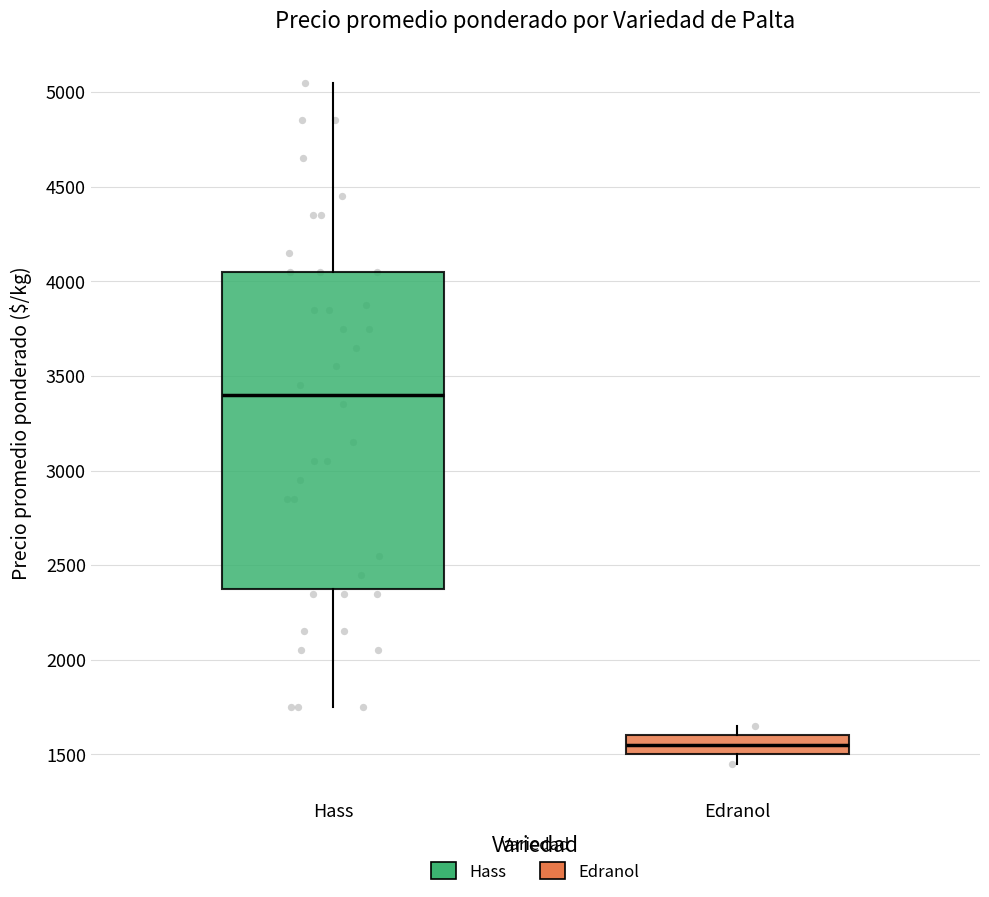

Where is the upper edge of the box for Edranol on the y-axis? The values are not printed on the chart, so give them approximately, as read against the axis.

1600